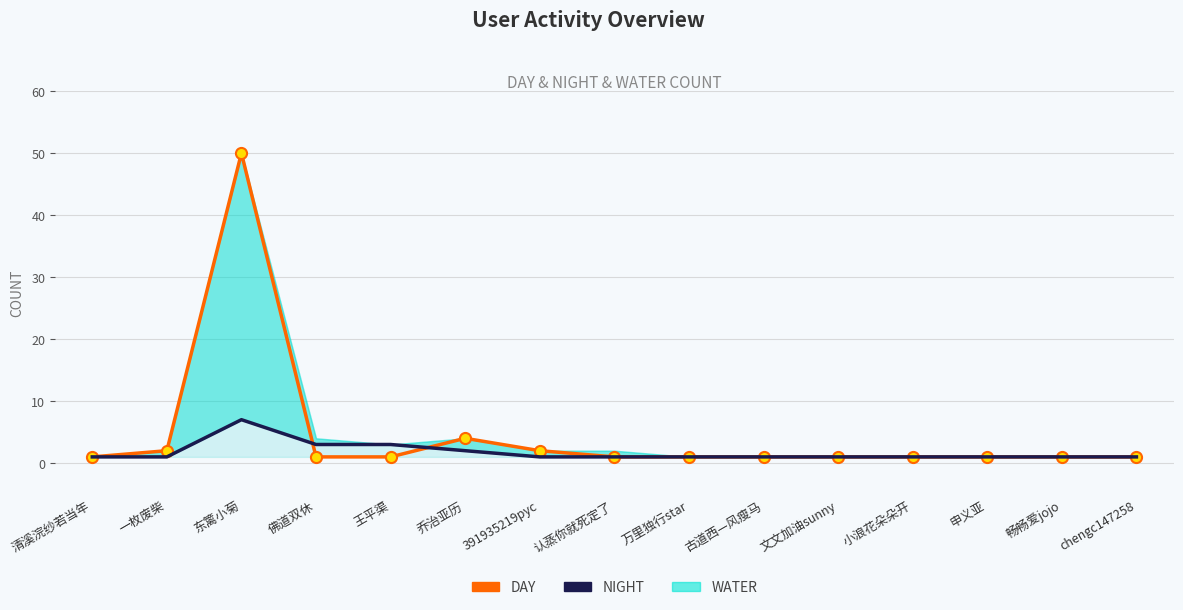

Is it true that NIGHT equals 0 at chengc147258?

False